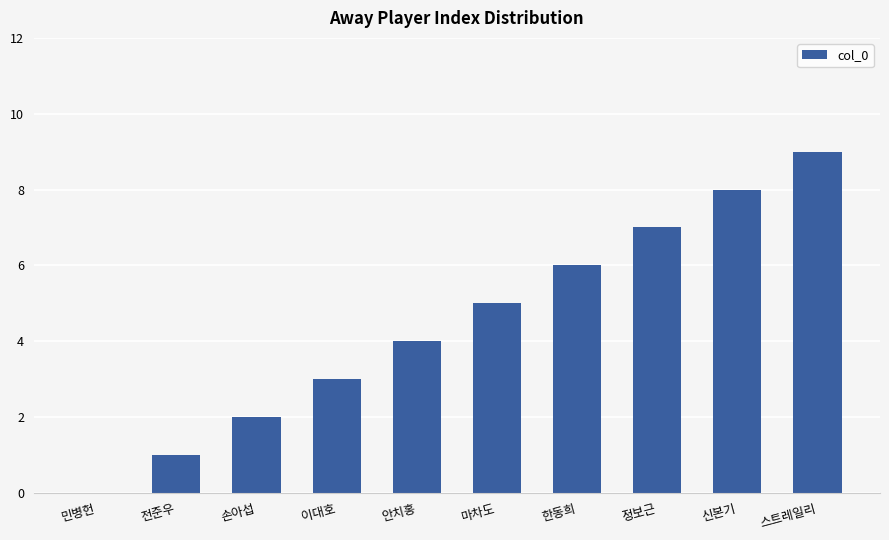

Which category has the highest value across all series?

스트레일리